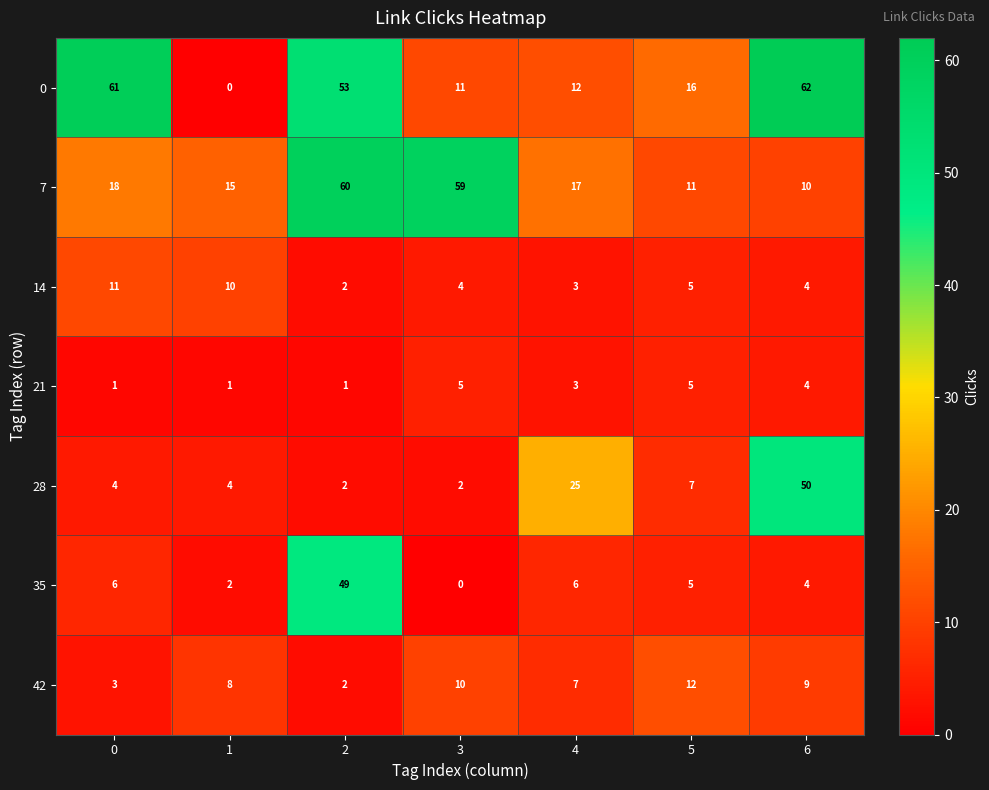

What is the spread (max minus min) of values at 3?

59